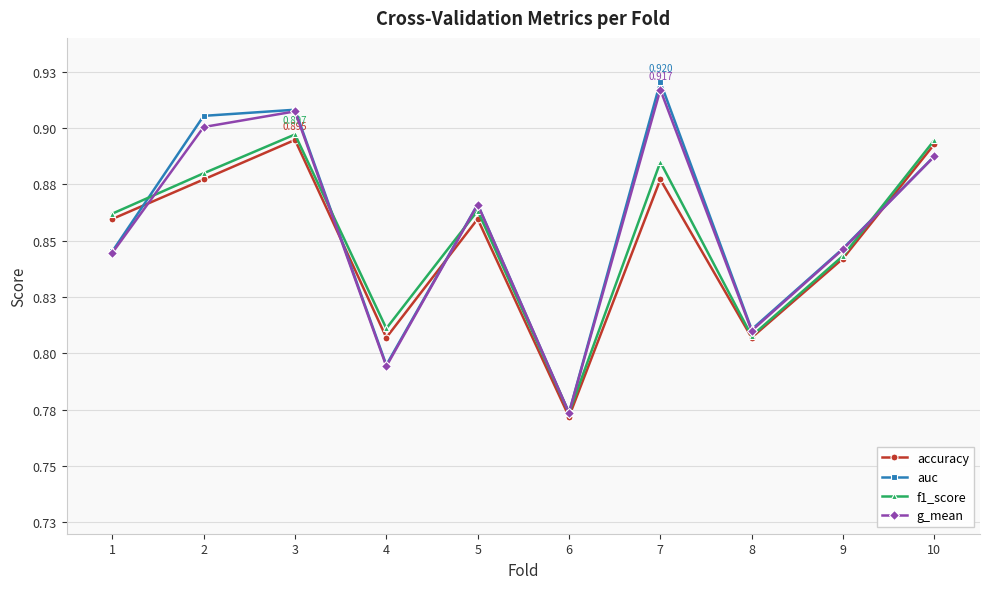

True or false: auc has more than 1 interior local peaks.

True